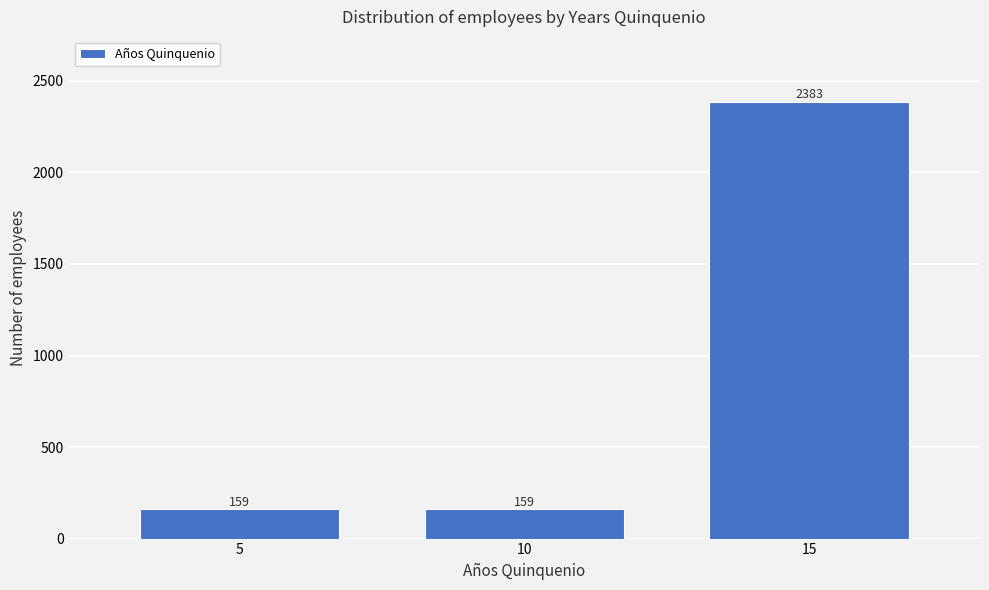

Reading left to right, what are all the values shown in this chart?

159	159	2383